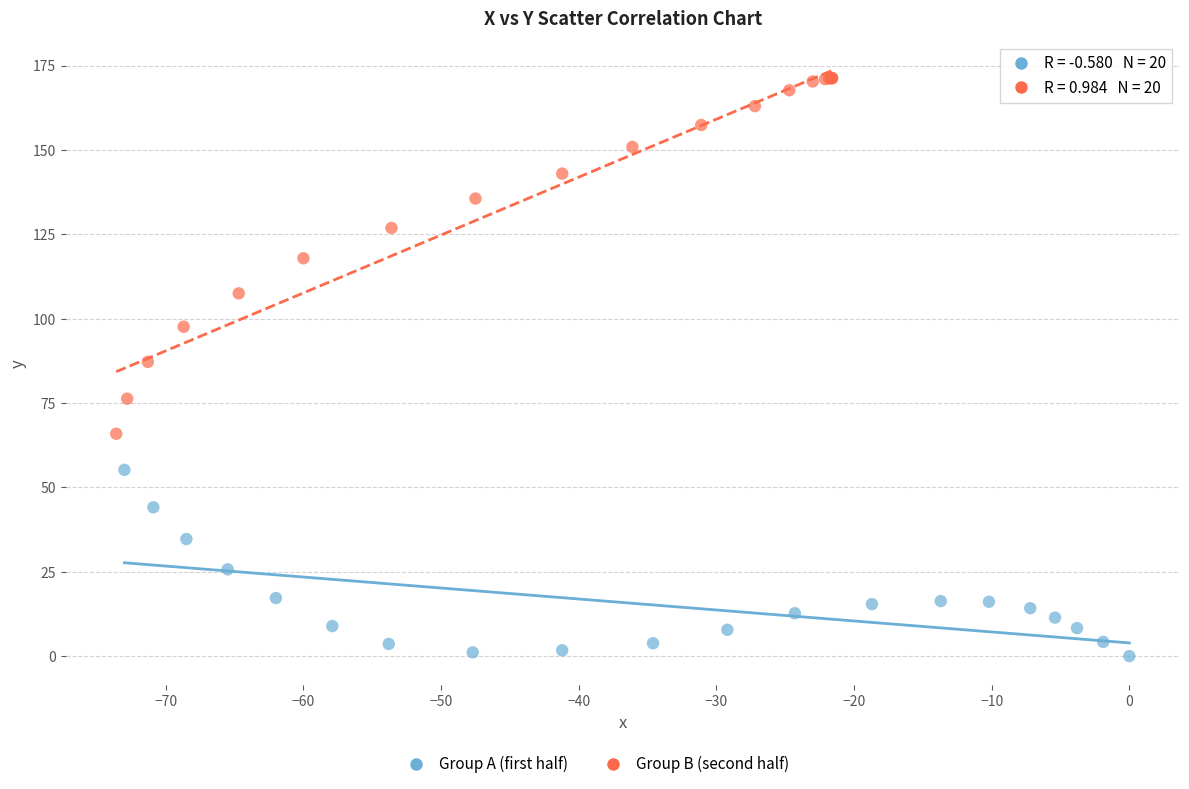

Which series has the largest Y range (max minus min)?

Group B (second half)